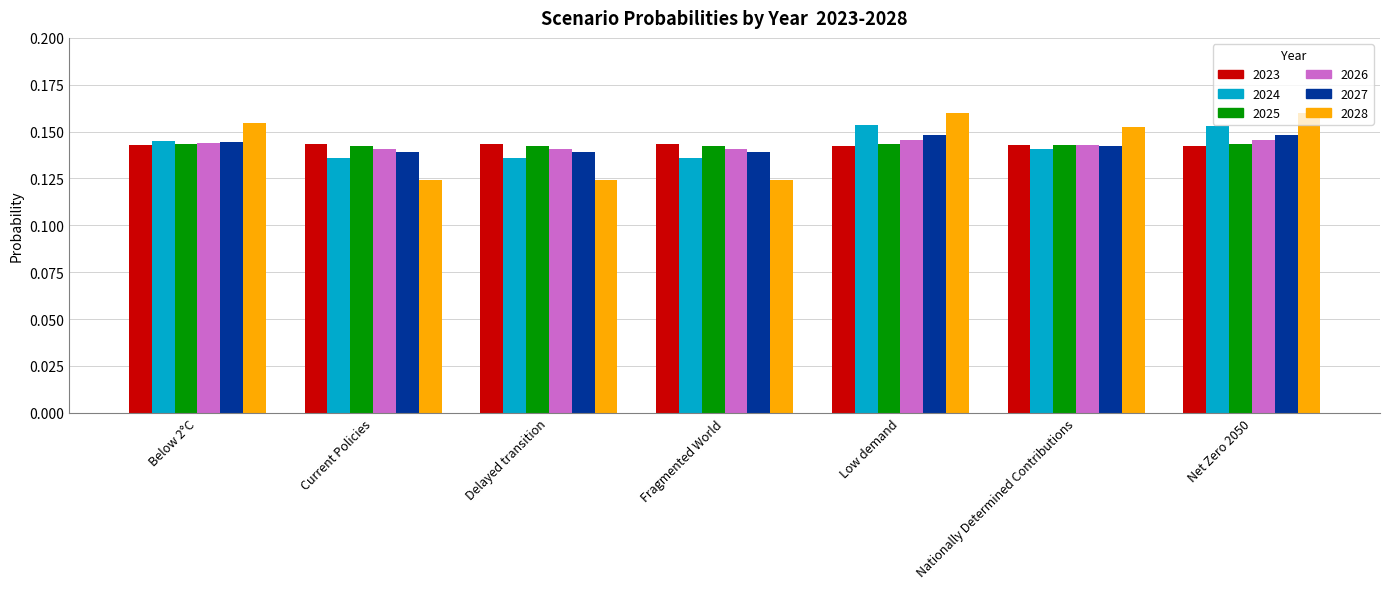

Which series changed the most between Below 2°C and Low demand?

2024